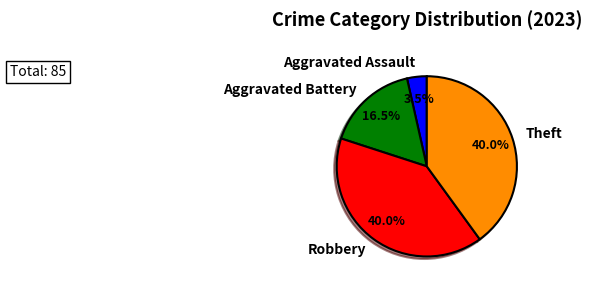

Approximately how many times larger is the value at Theft compared to Aggravated Battery?

2.4